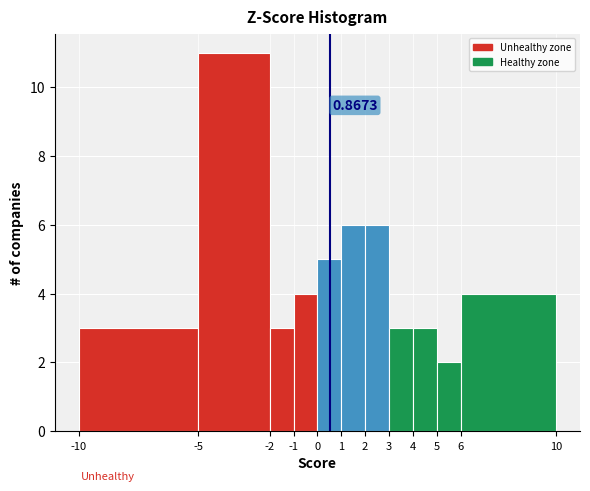

Which range on the x-axis has the tallest bar?

-5 to -2